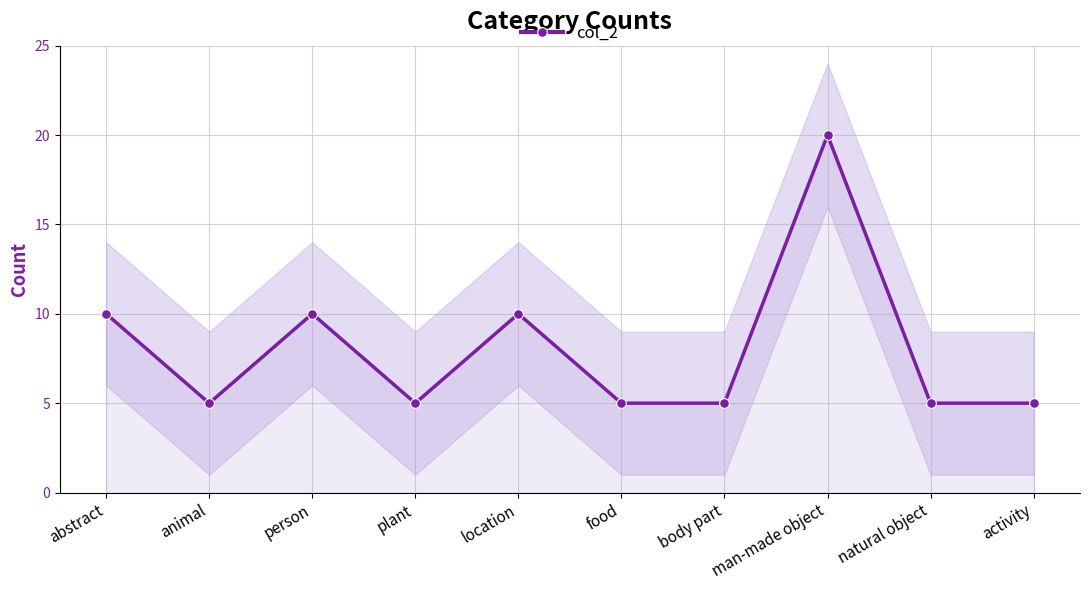

Which category has the lowest value across all series?

animal